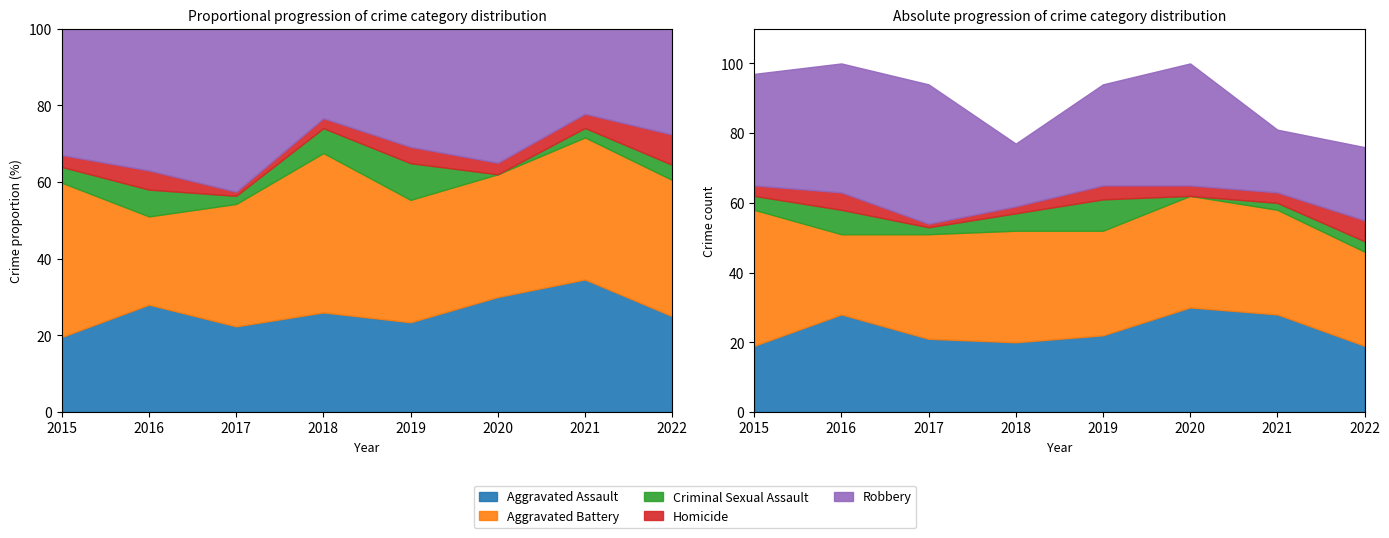

Read the Aggravated Battery value at 2017, to the nearest 5.

30